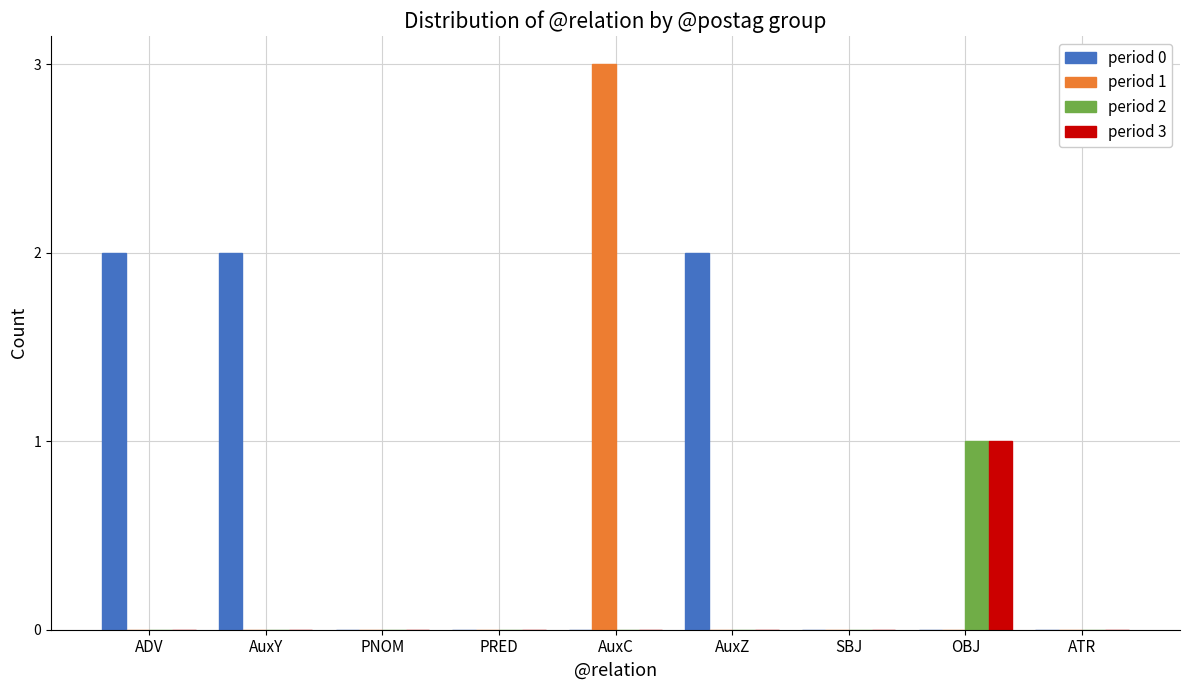

Are the bars grouped side by side (vs. stacked)?

Yes